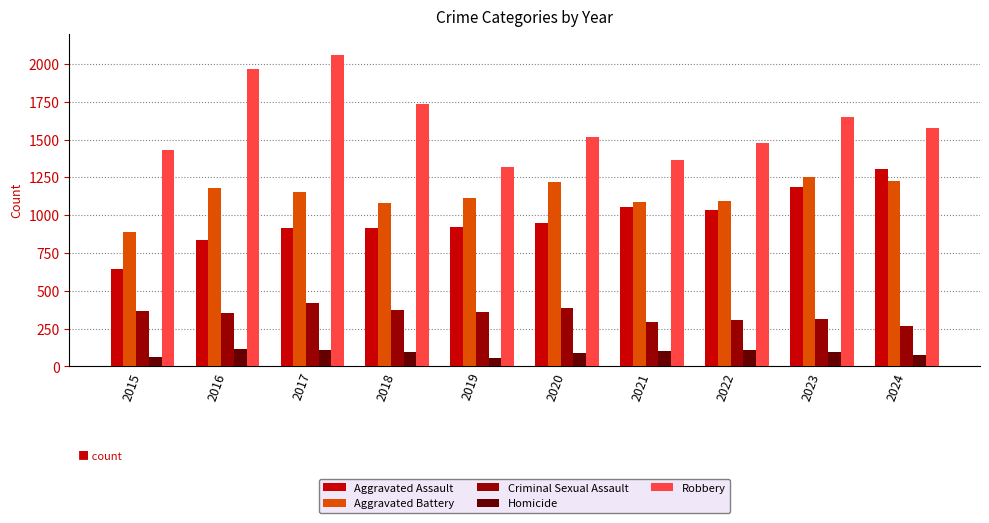

What is the minimum value shown in the chart?

54